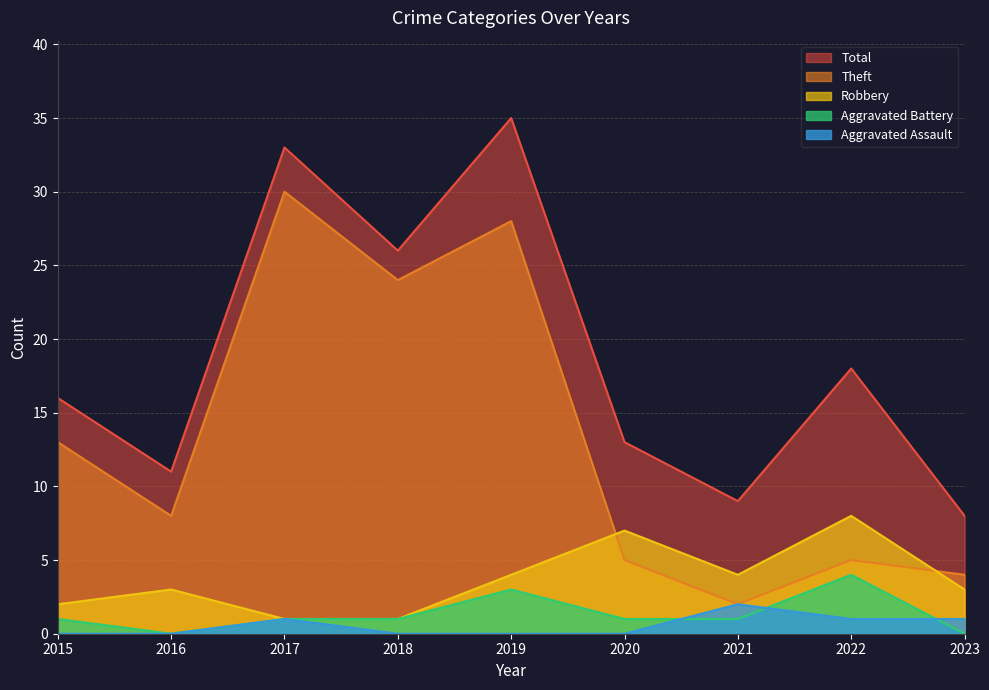

What is the difference between the maximum and minimum values in the Total series?

27